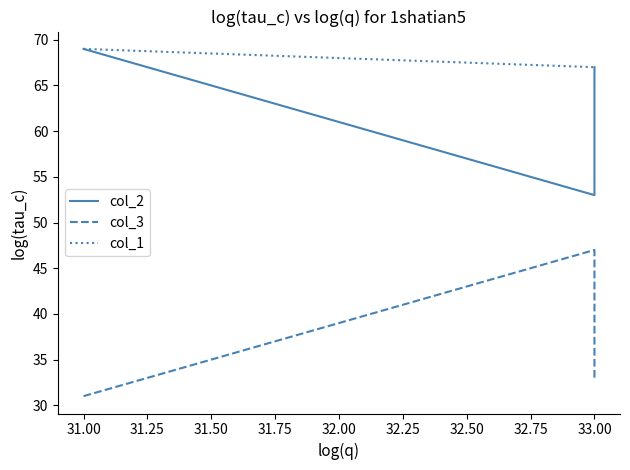

Is the value of col_1 at 33.00 greater than the value of col_3 at 31.00?

Yes